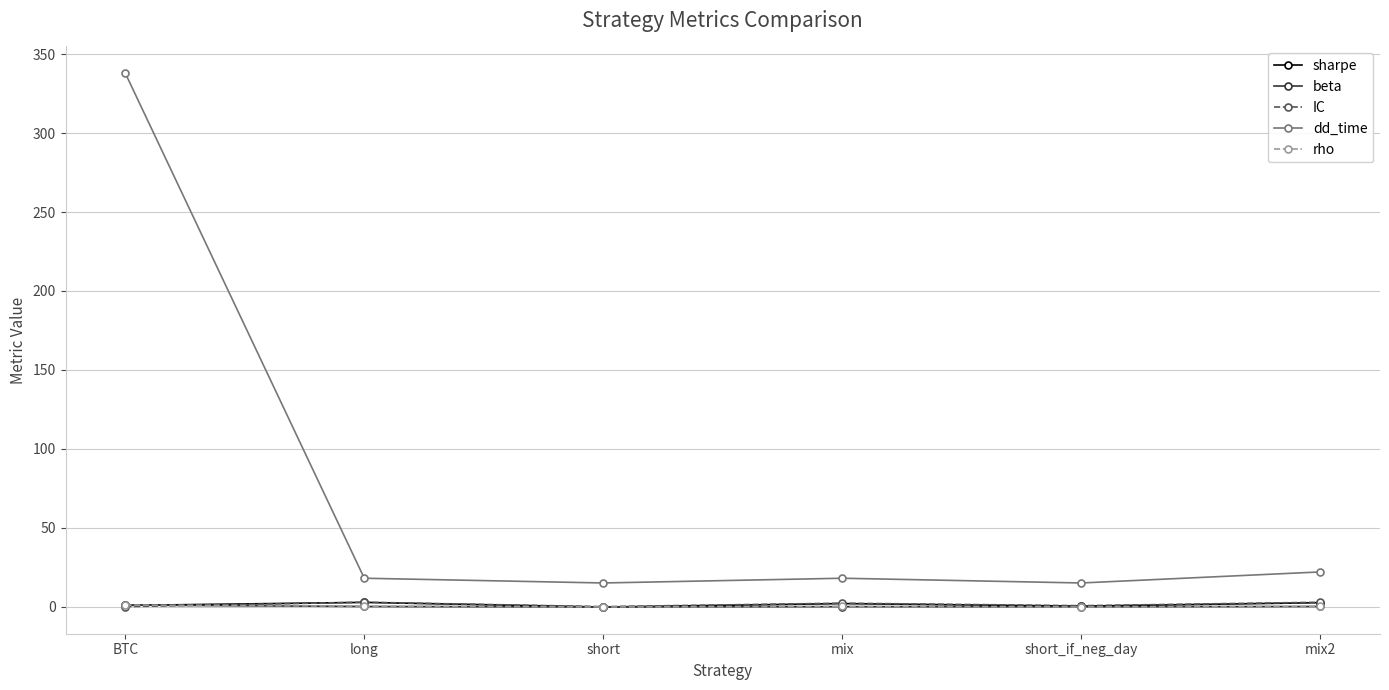

What is the value of the sharpe point at the 3rd from the left?

-0.2